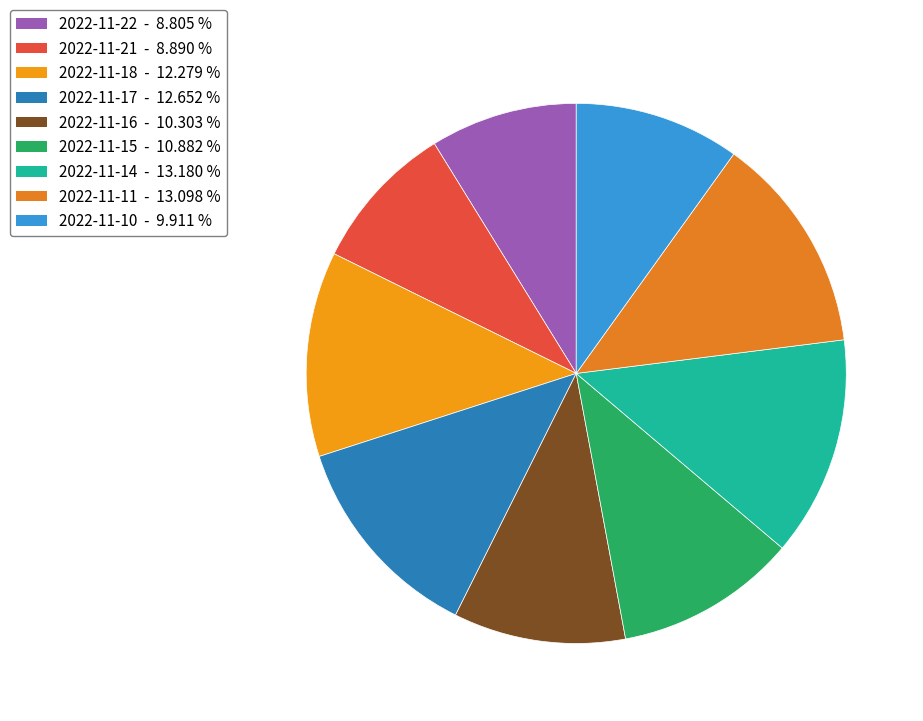

Is there any slice that represents more than half of the pie?

No